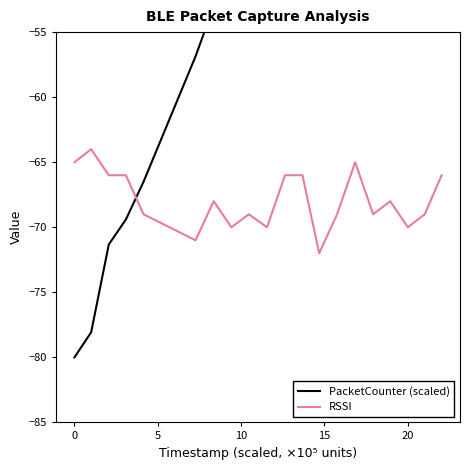

Which series ends up on top after the final intersection of RSSI and PacketCounter (scaled)?

PacketCounter (scaled)